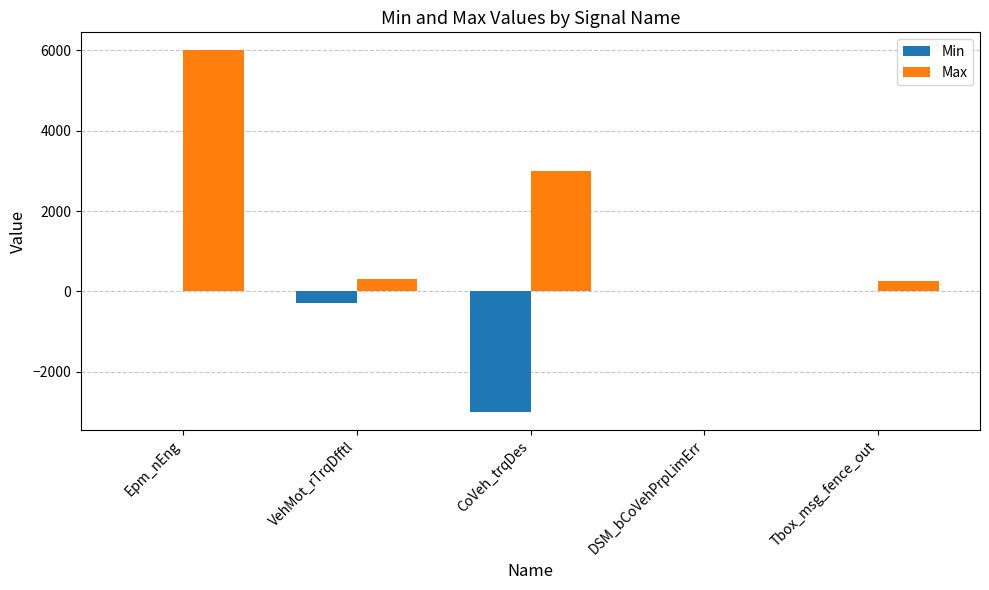

What is the total value across all series at DSM_bCoVehPrpLimErr?

1